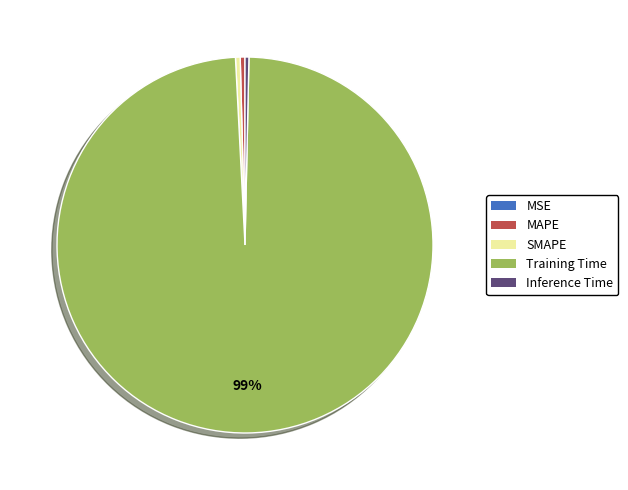

What is the largest slice in the pie chart?

Training Time